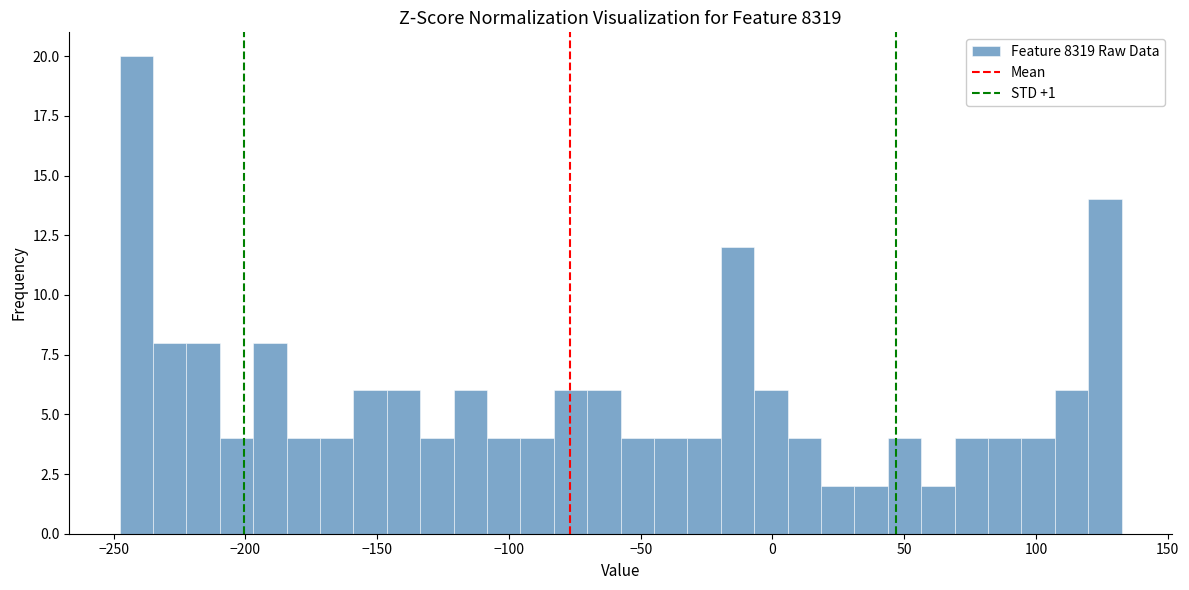

Read against the x-axis, roughly where is the centre of the tallest bar?

-240